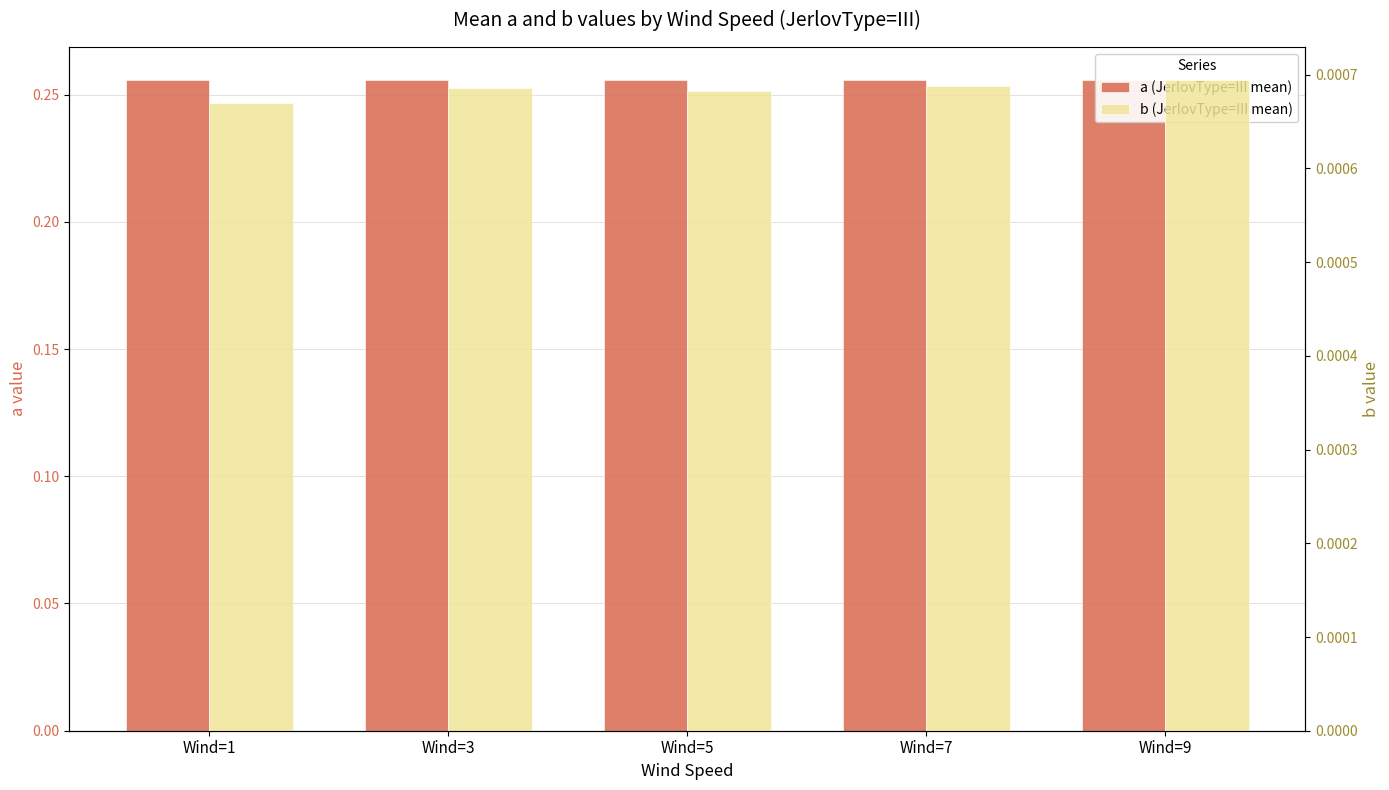

The b (right axis) series shows 0.0 at Wind=9. True or false?

True